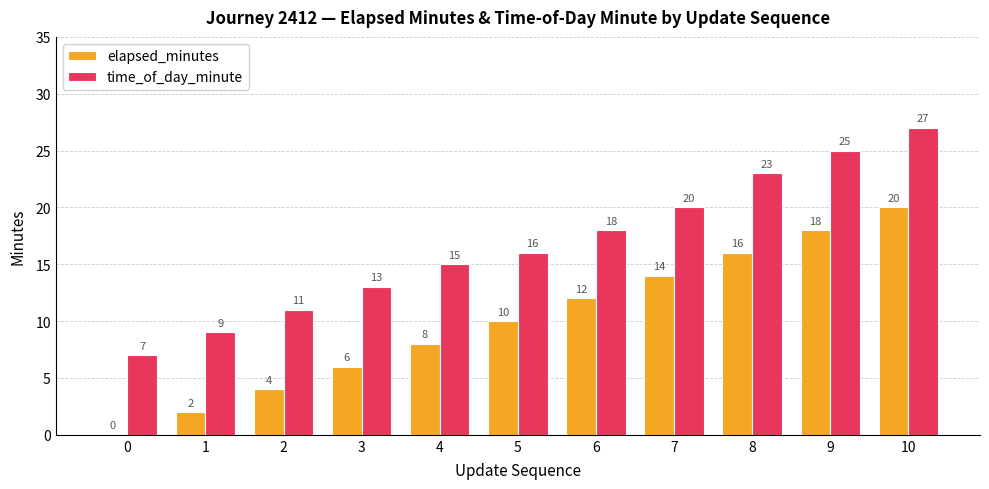

Is the value of time_of_day_minute at 7 greater than the value of elapsed_minutes at 1?

Yes